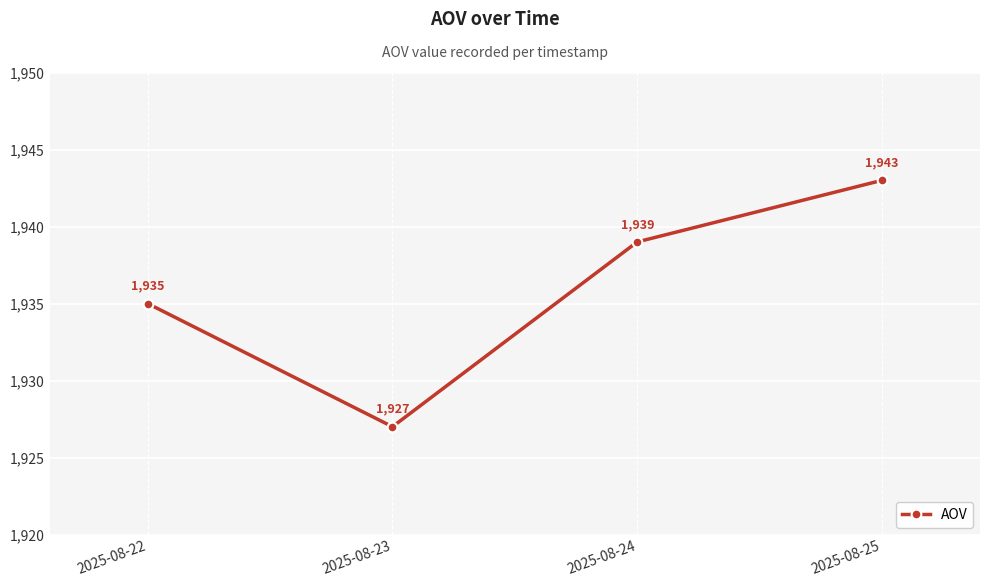

What is the smallest value displayed?

1927